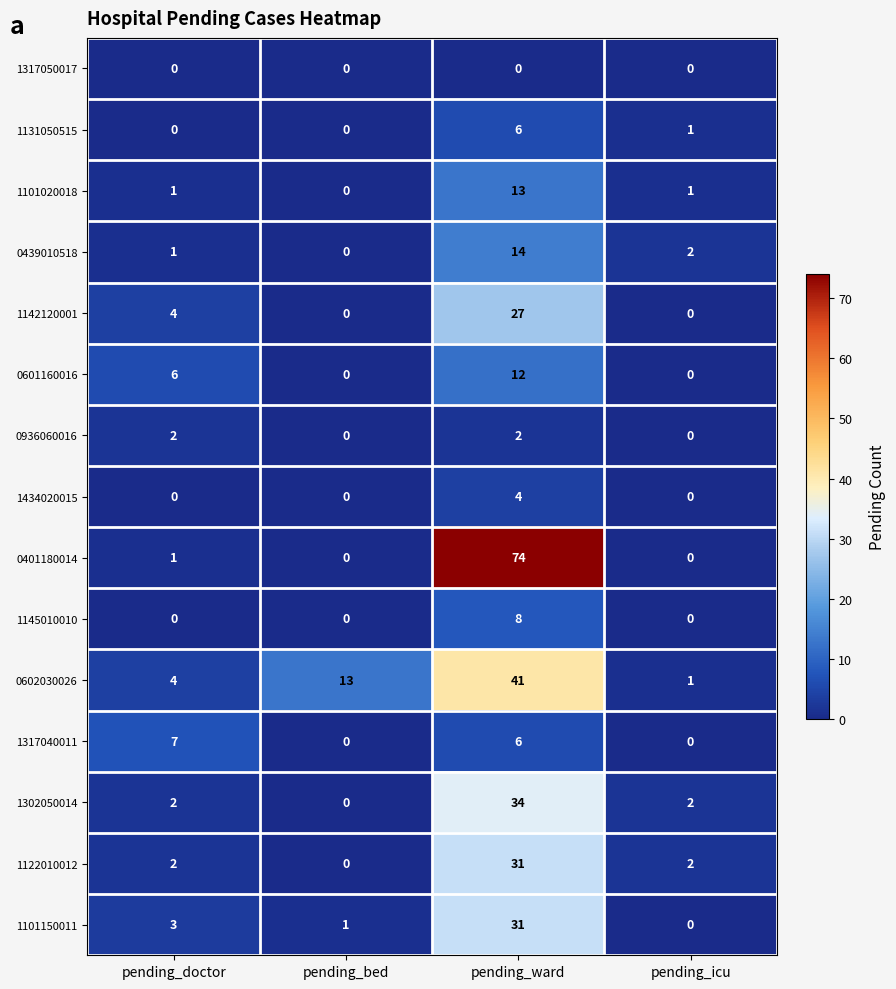

What is the sum of all 1101020018 values?

15